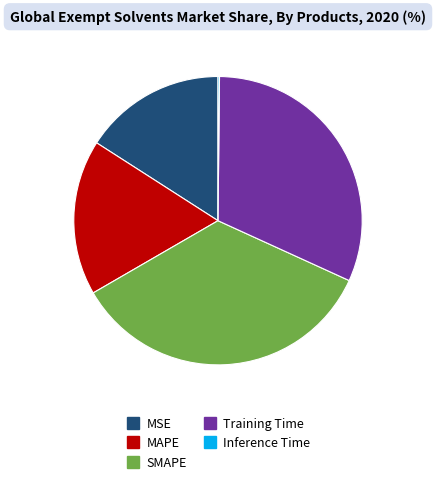

What is the largest slice in the pie chart?

SMAPE